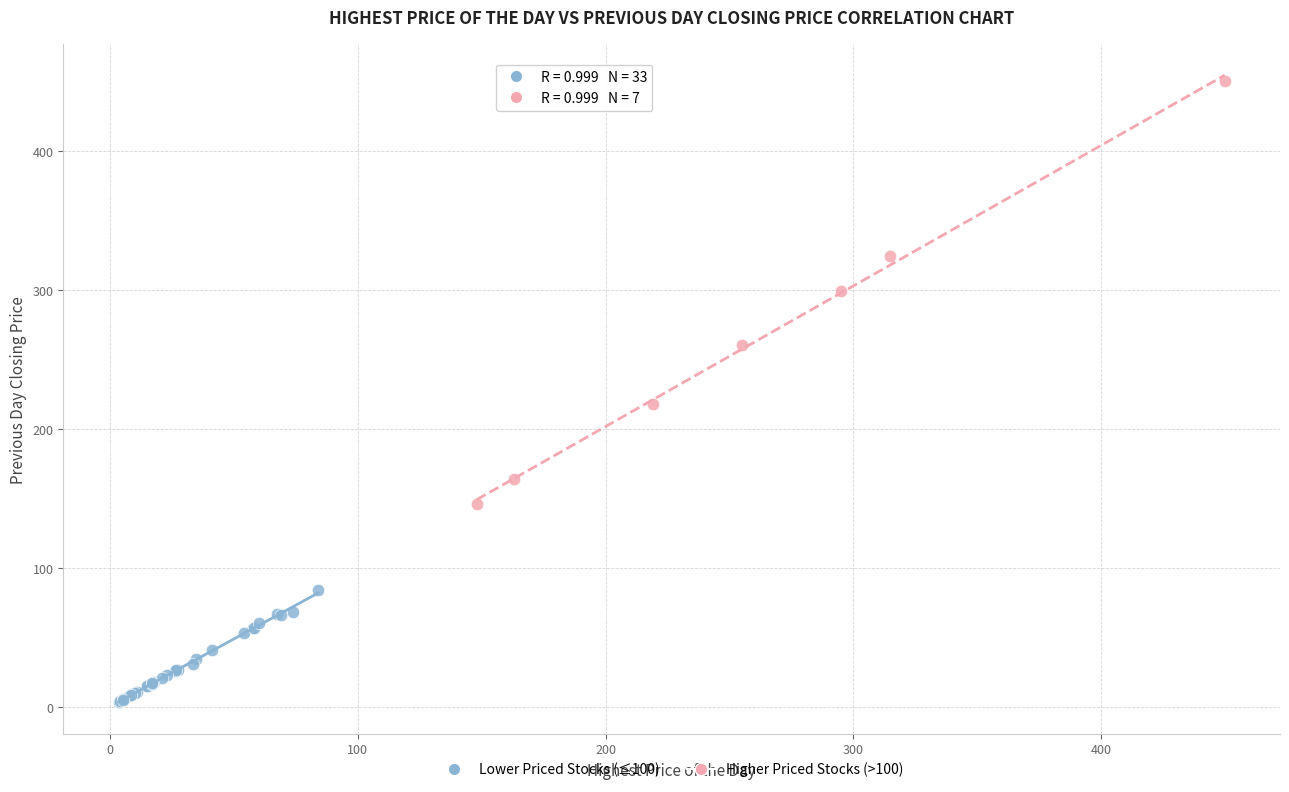

Which series contains the lowest Y value?

Lower Priced Stocks (≤100)